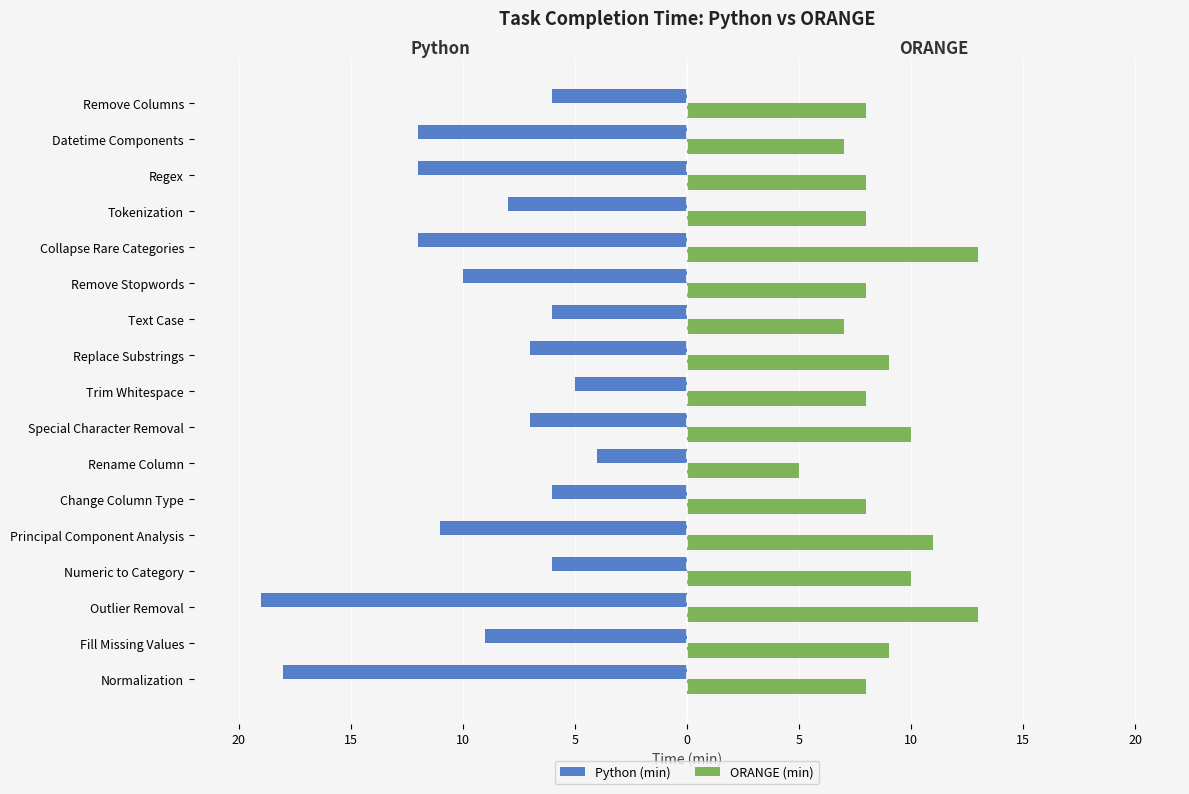

What is the value of the Python (min) bar at the 3rd from the left?

-19